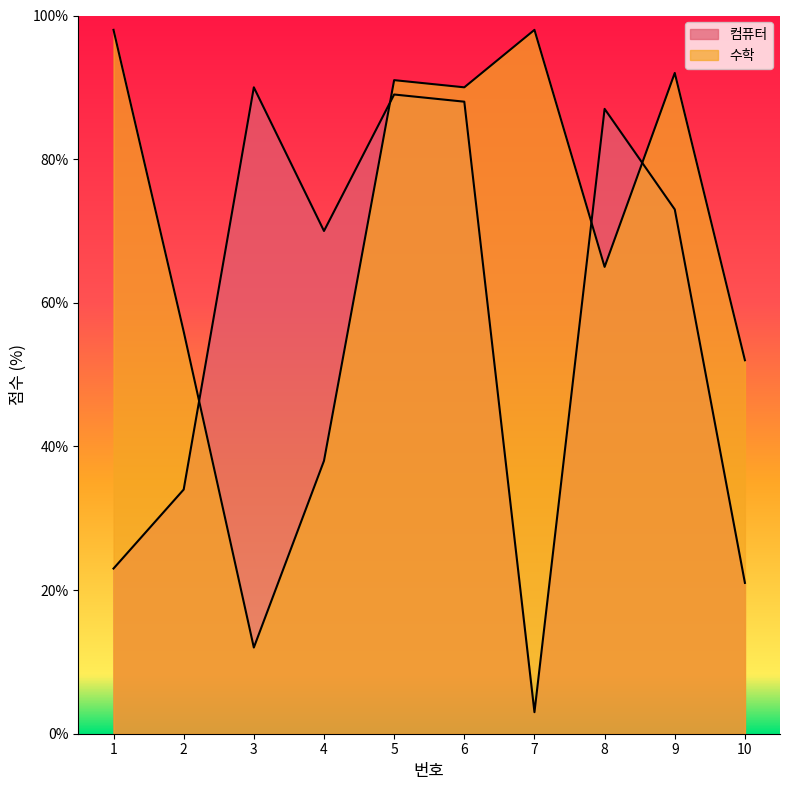

Is it true that 수학 equals 98 at 7?

True